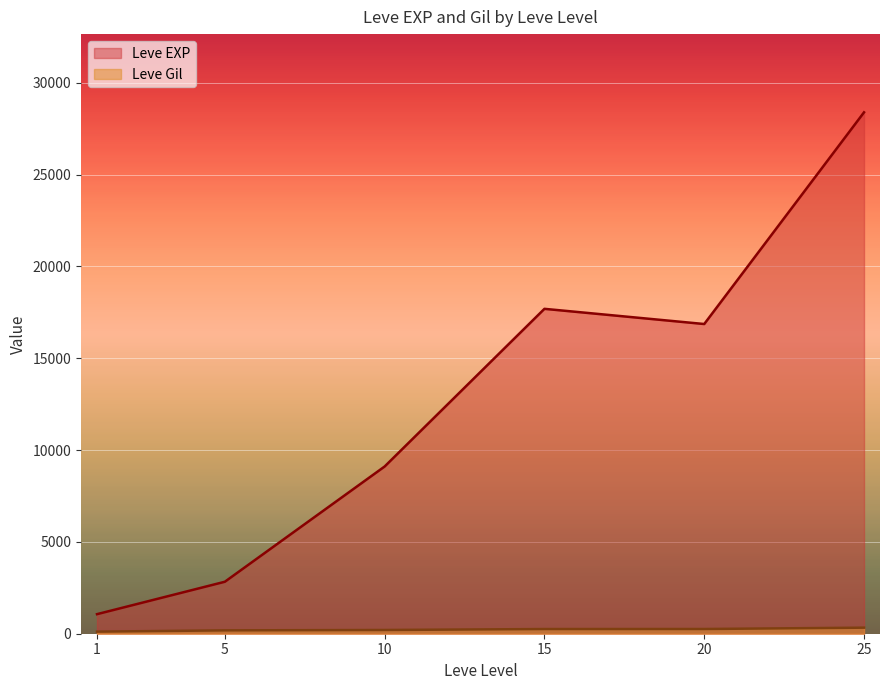

At which label does Leve EXP reach its peak?

25